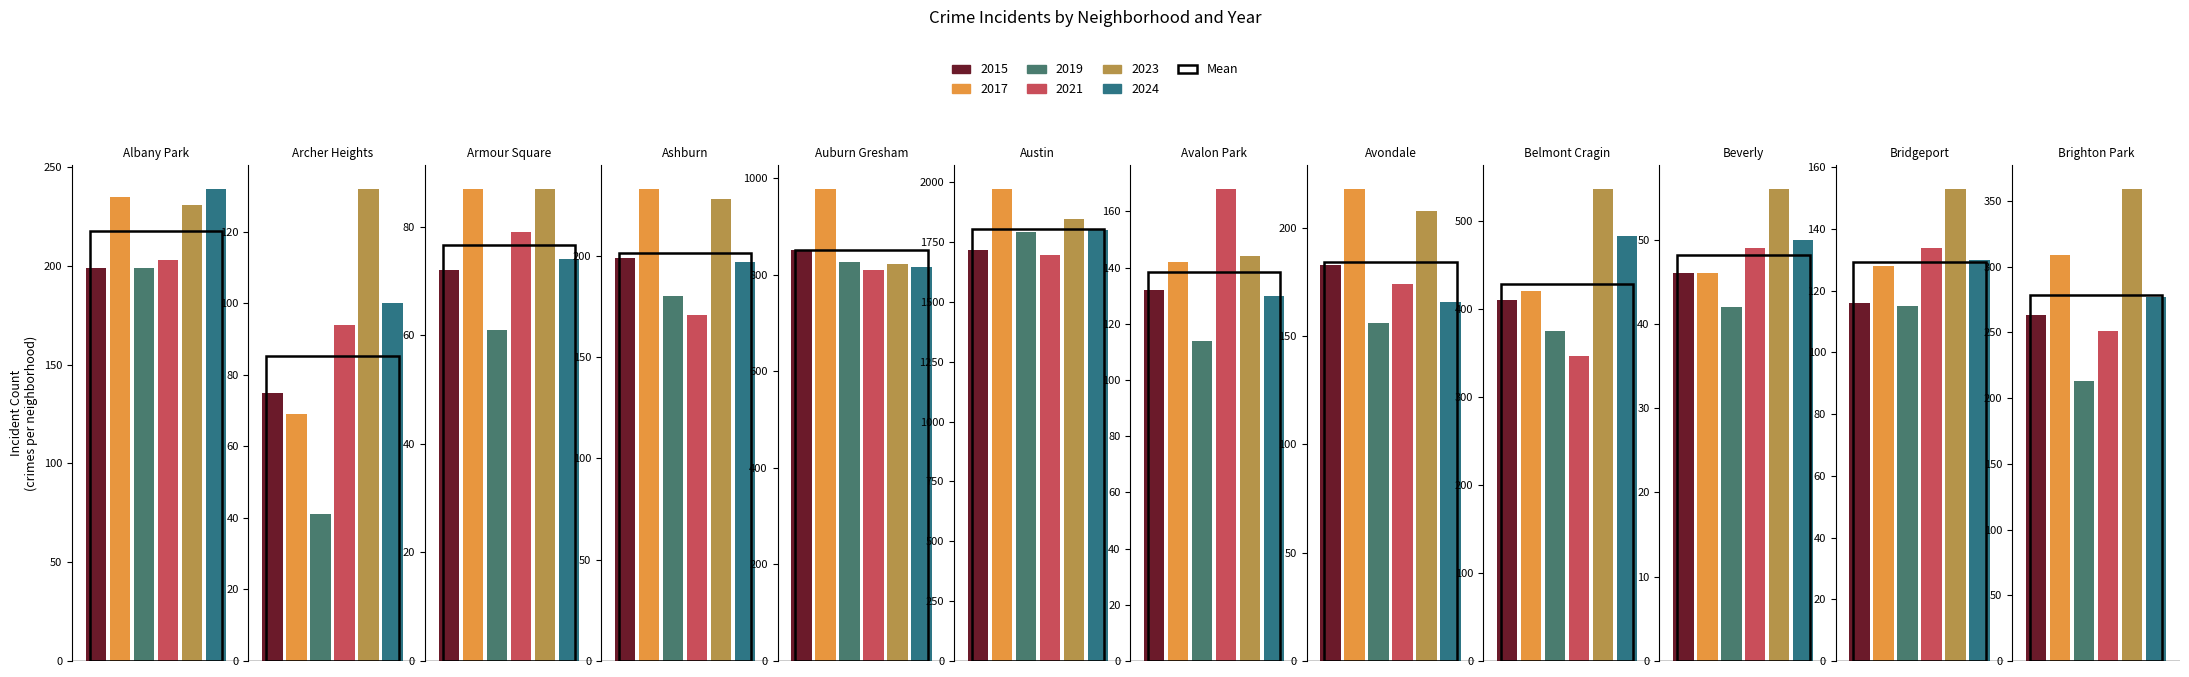

List the series in order of their peak value, lowest first.

2021, 2015, 2019, 2024, 2023, 2017